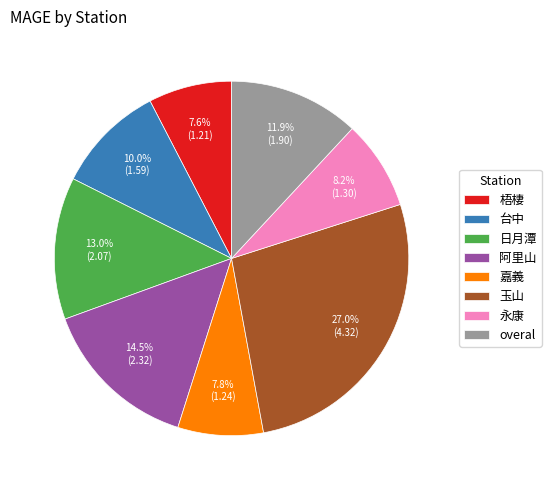

Between 永康 and 玉山, which is larger?

玉山